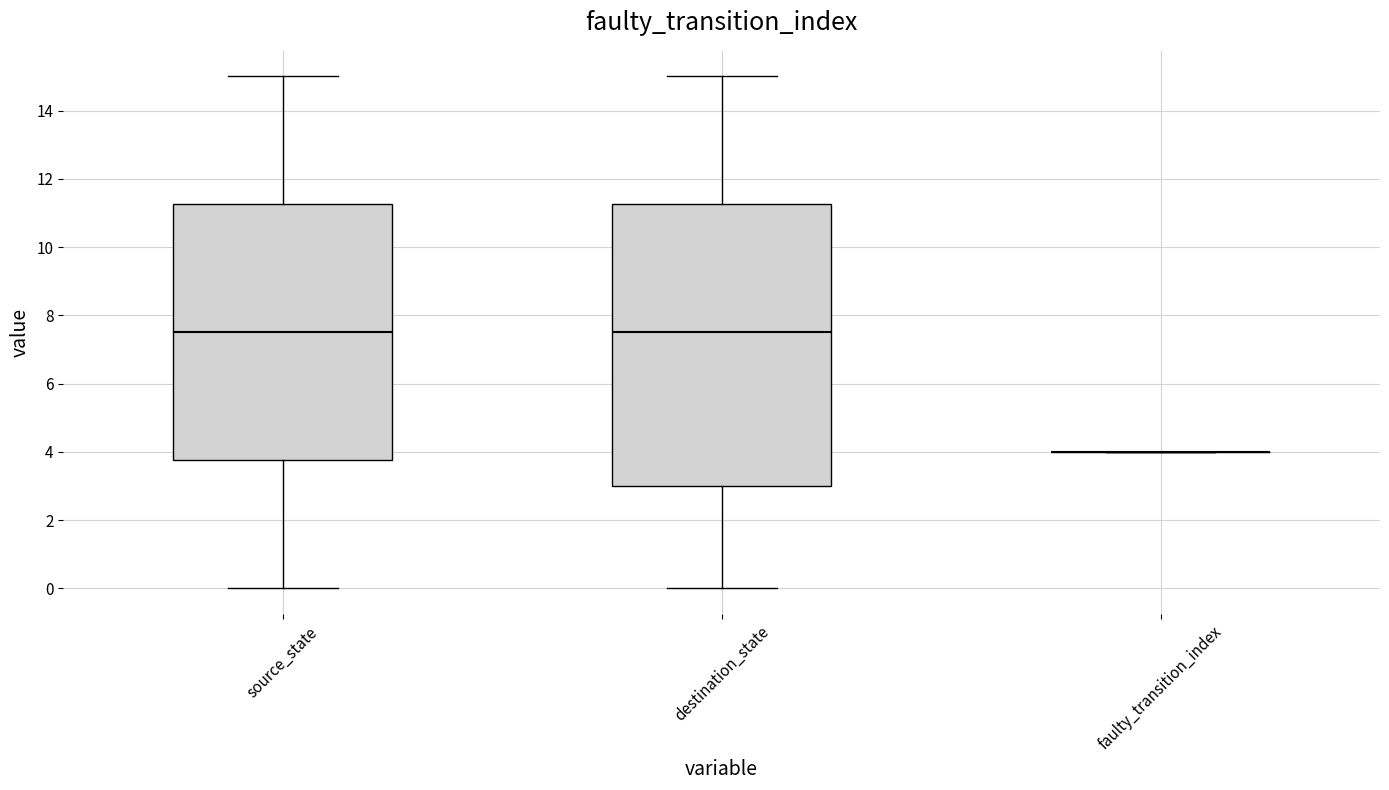

Reading left to right, read every box against the y-axis: the position of its median line, the range the box covers, and the ends of its whiskers. The values are not printed on the chart, so give them approximately, as read against the axis.

source_state: median 7.6, box 3.8 to 11.2, whiskers 0.0 to 15.0
destination_state: median 7.6, box 3.0 to 11.2, whiskers 0.0 to 15.0
faulty_transition_index: box collapsed to a line at 4.0, whiskers 4.0 to 4.0